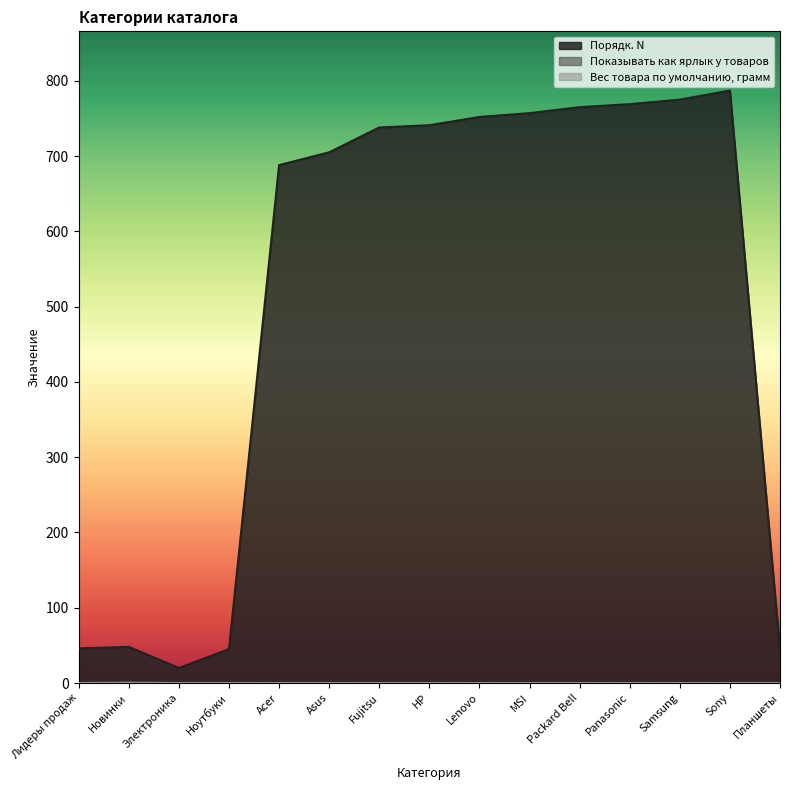

What position from the right is Новинки?

14